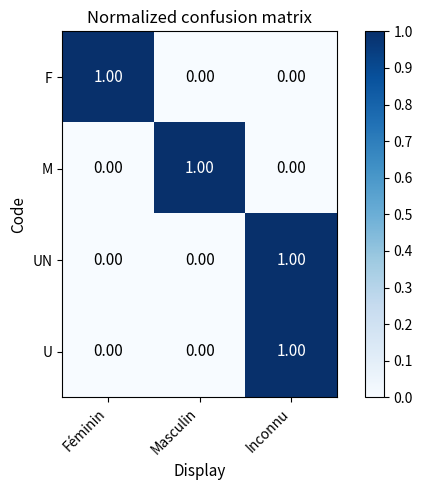

Which category has the highest value in the UN series?

Inconnu